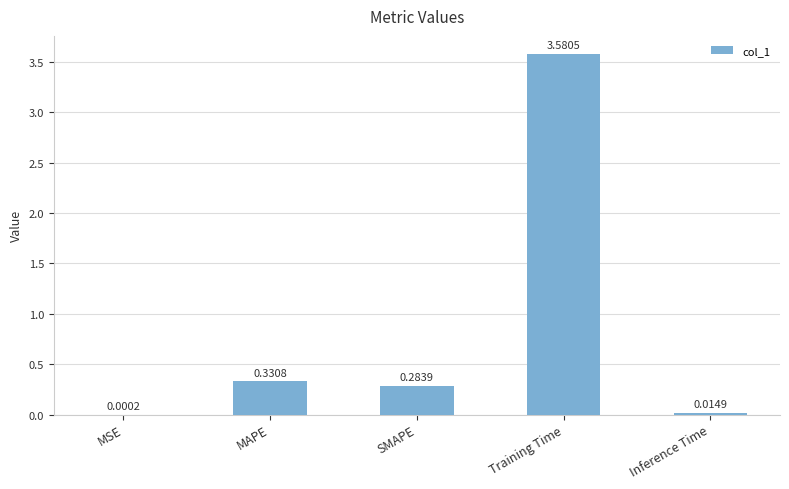

At which label is the value closest to 1?

MAPE